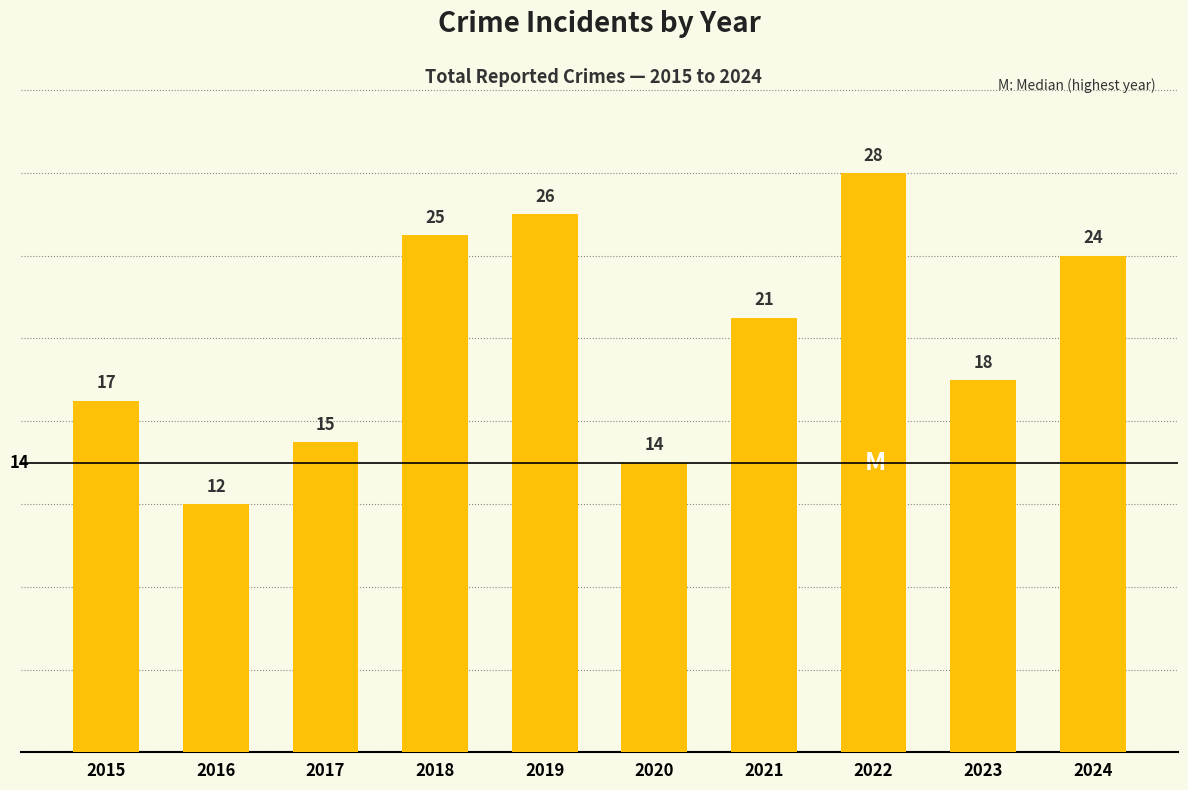

Reading right to left, transcribe all the data shown in this chart.

24	18	28	21	14	26	25	15	12	17